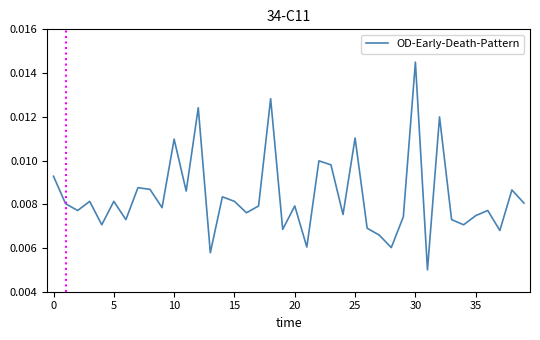

At which category does the chart reach its peak across all series?

30